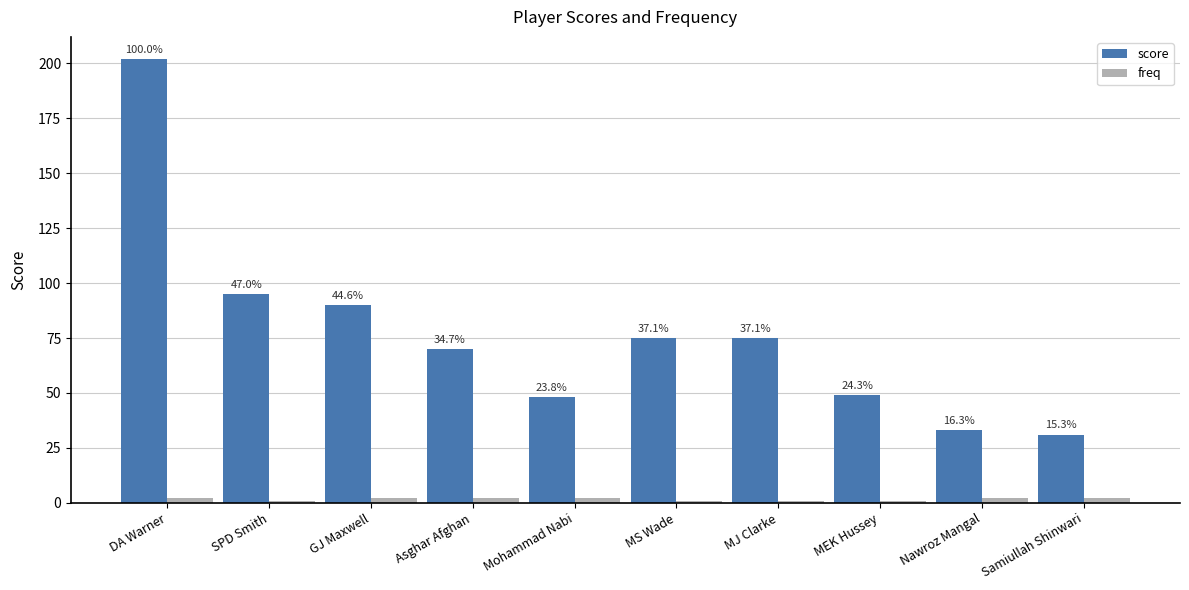

Reading left to right, extract all data points from this chart.

score: DA Warner=202	SPD Smith=95	GJ Maxwell=90	Asghar Afghan=70	Mohammad Nabi=48	MS Wade=75	MJ Clarke=75	MEK Hussey=49	Nawroz Mangal=33	Samiullah Shinwari=31
freq: DA Warner=2	SPD Smith=1	GJ Maxwell=2	Asghar Afghan=2	Mohammad Nabi=2	MS Wade=1	MJ Clarke=1	MEK Hussey=1	Nawroz Mangal=2	Samiullah Shinwari=2